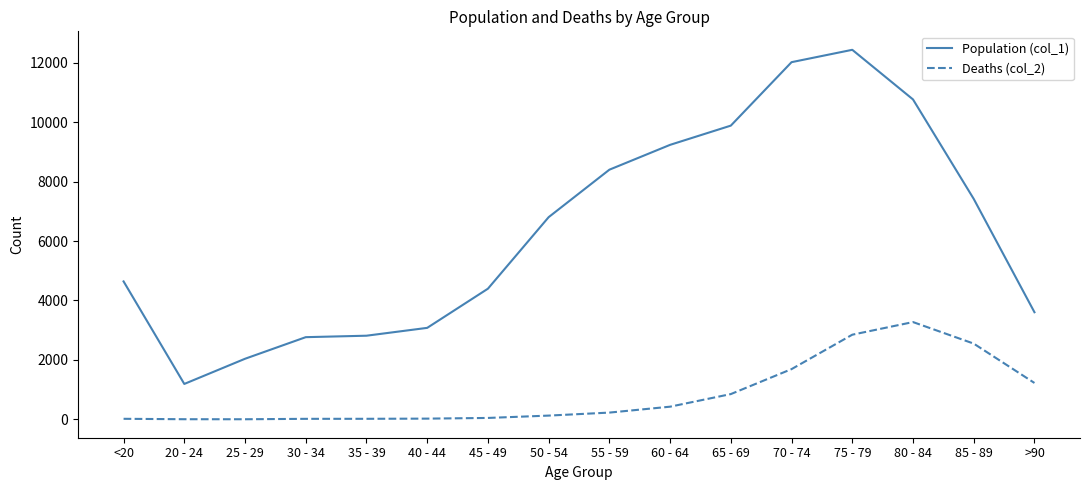

At which category is the sum across all series the highest?

75 - 79